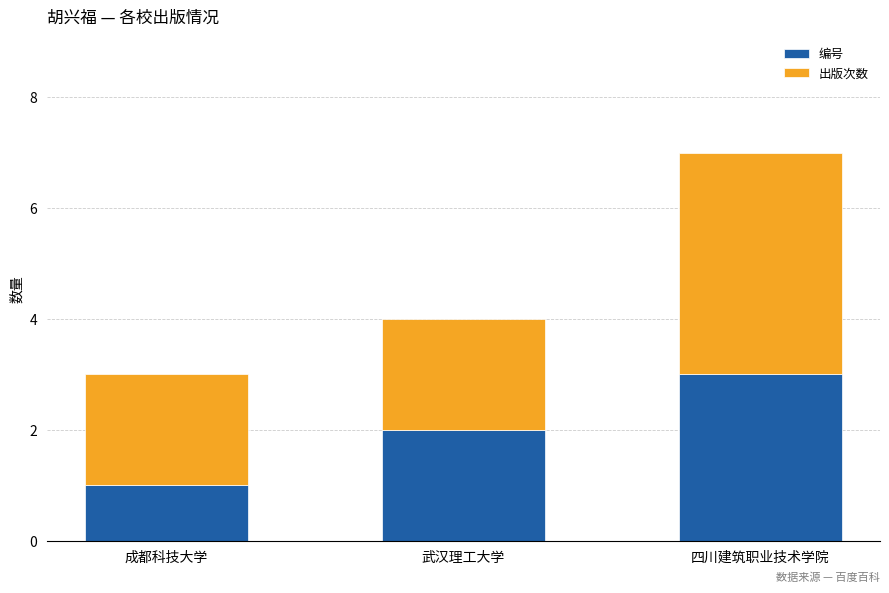

At which label does 编号 reach its peak?

四川建筑职业技术学院